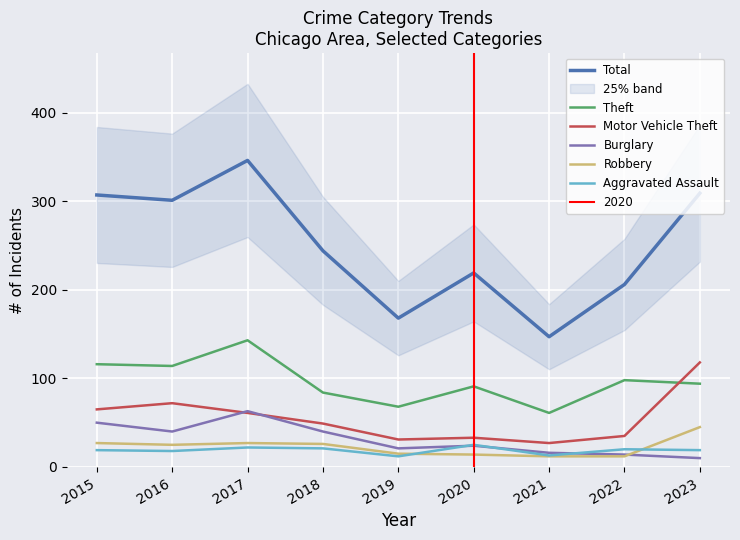

Which series has the largest total across all categories?

Total